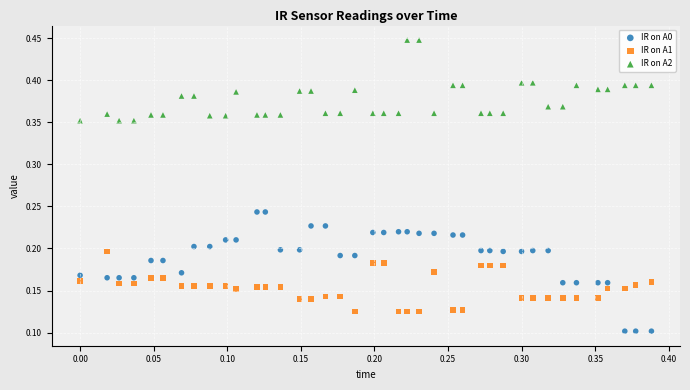

Which series has the largest Y range (max minus min)?

IR on A0